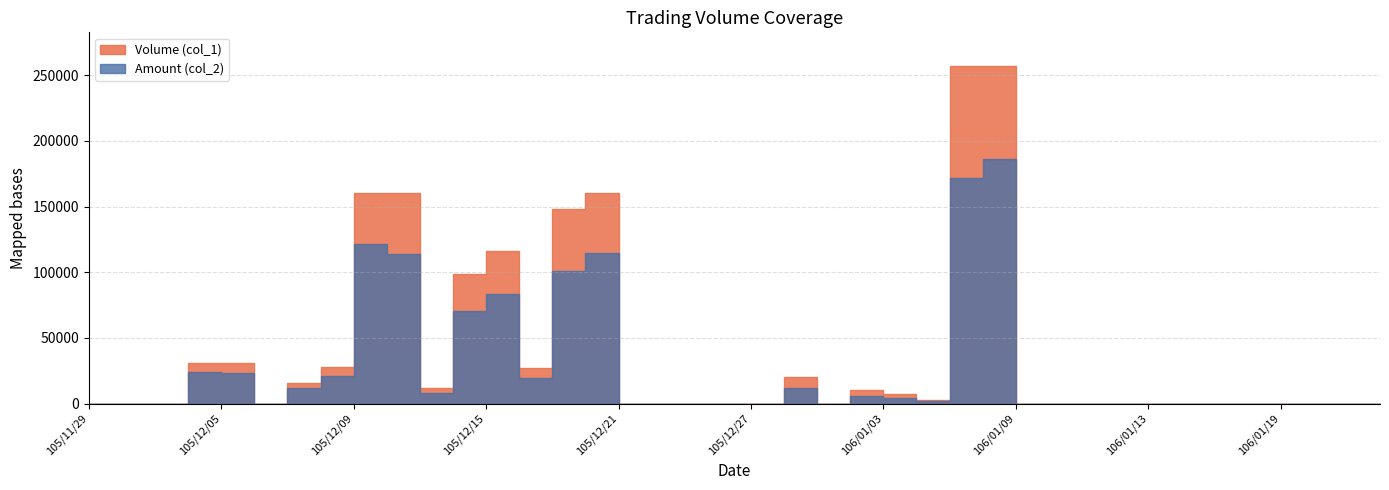

At which label does Volume (col_1) reach its peak?

106/01/05